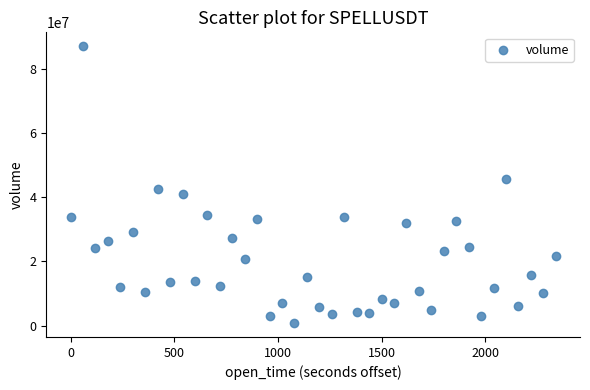

What is the range of X values (max minus min)?

2340